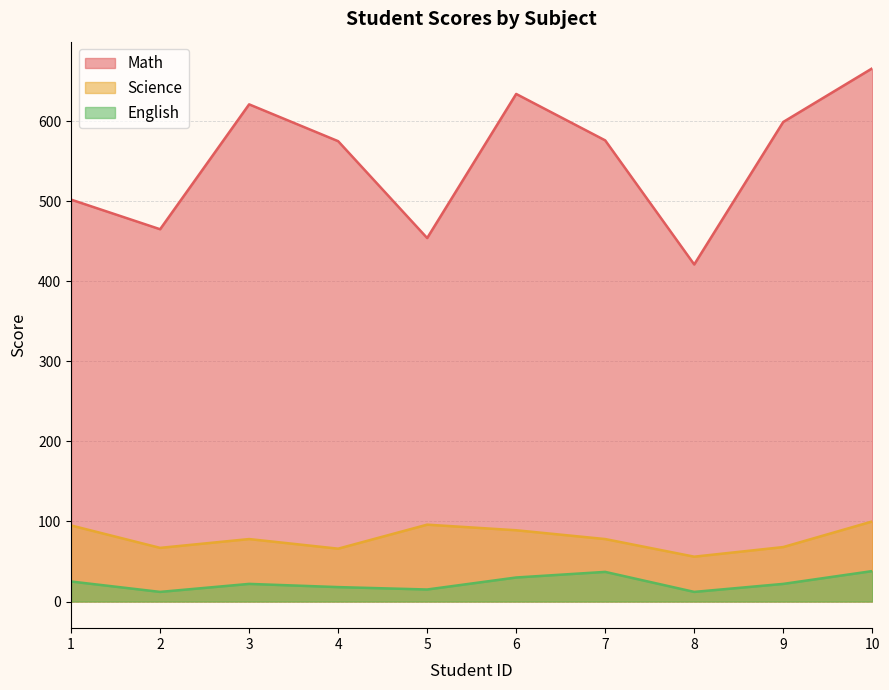

Which category has the lowest value across all series?

2